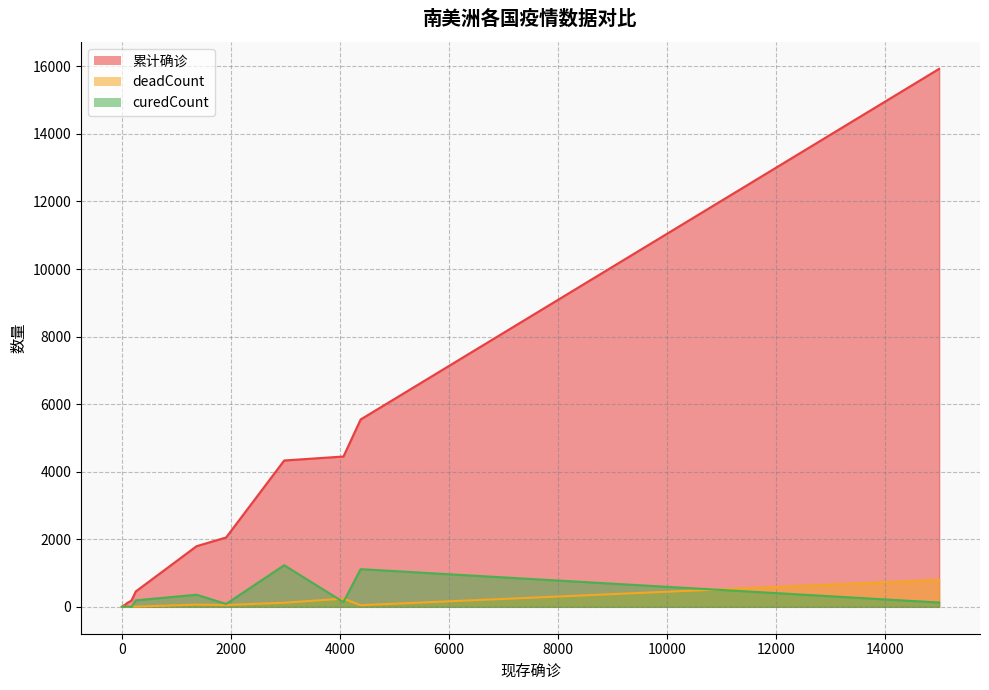

What is the total value across all series at 28?

38